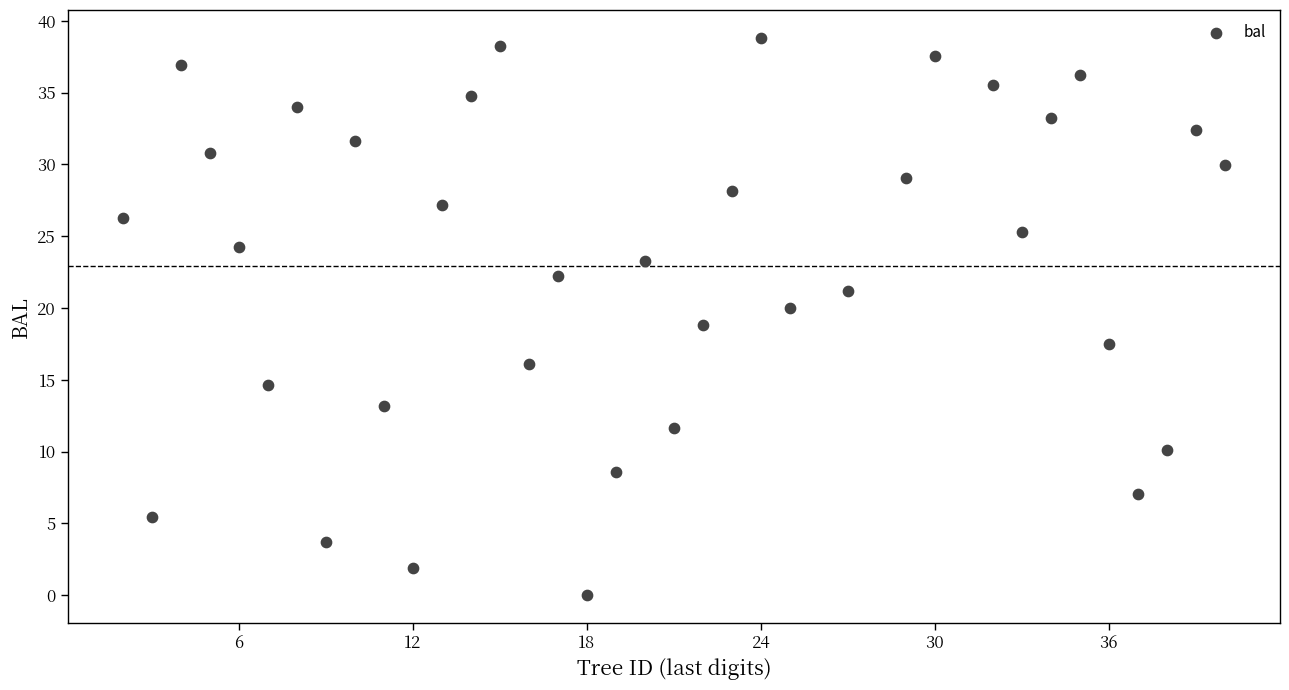

What is the range of X values (max minus min)?

38.0